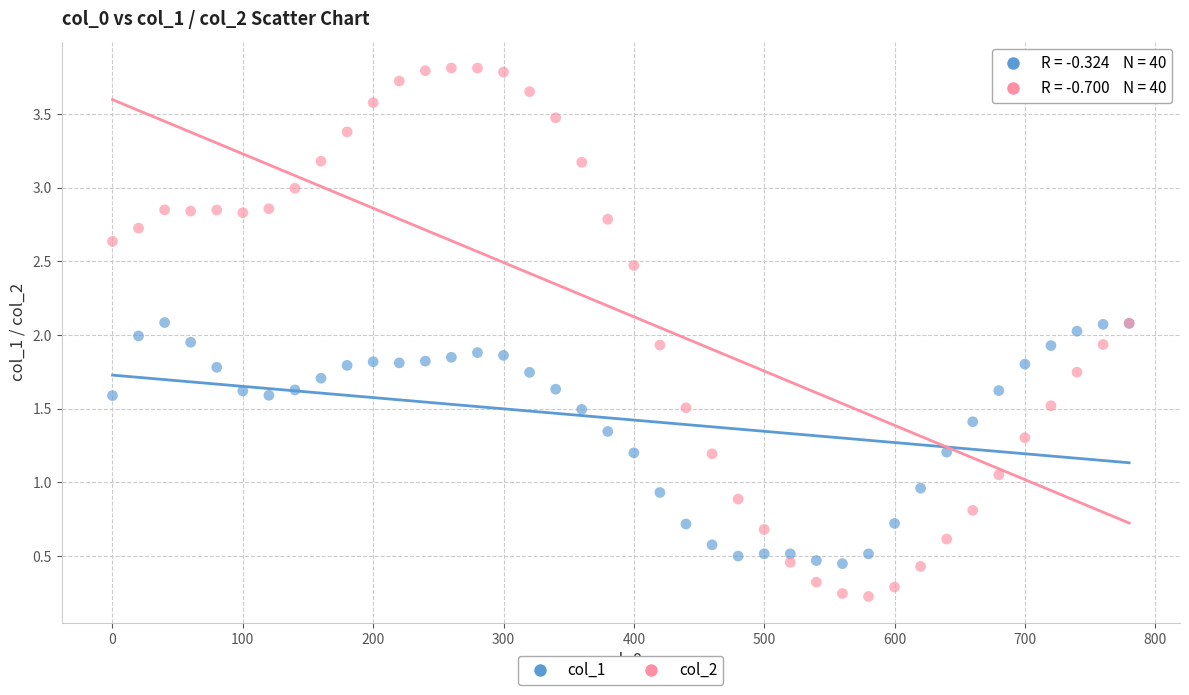

Which series has the largest Y range (max minus min)?

col_2